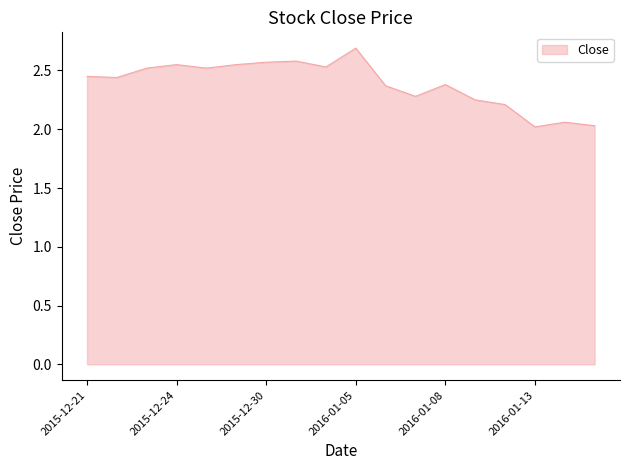

How many series are shown in this chart?

1